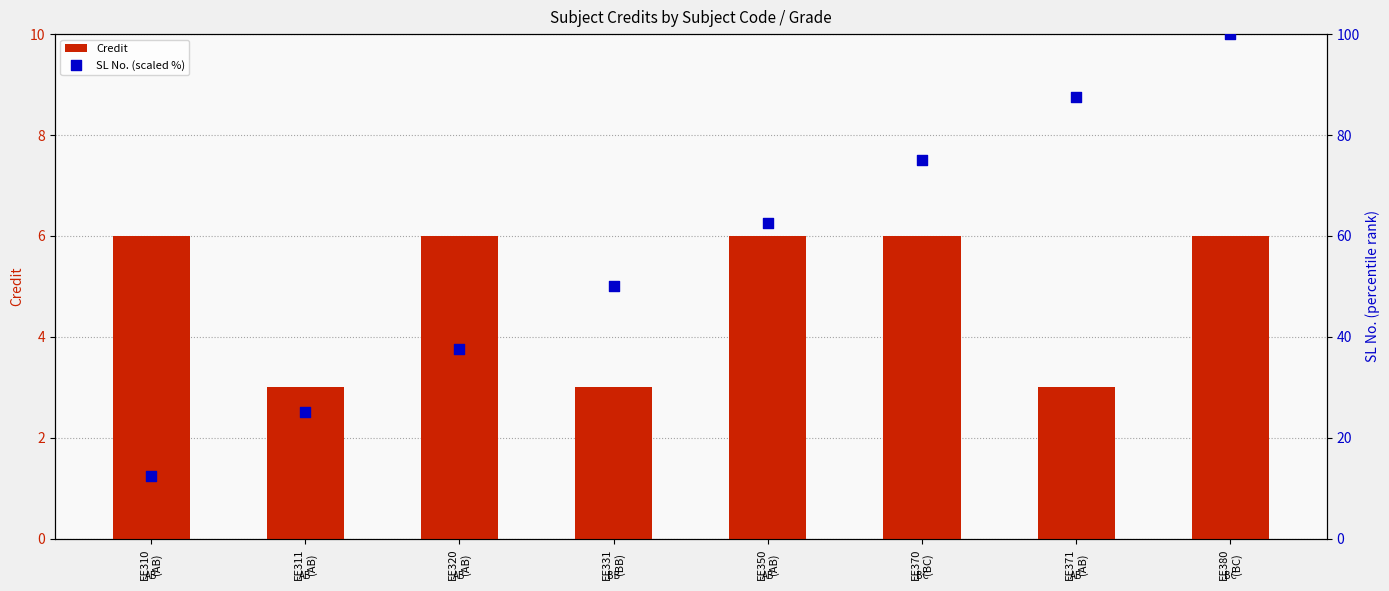

At how many categories does at least one series exceed 13?

7